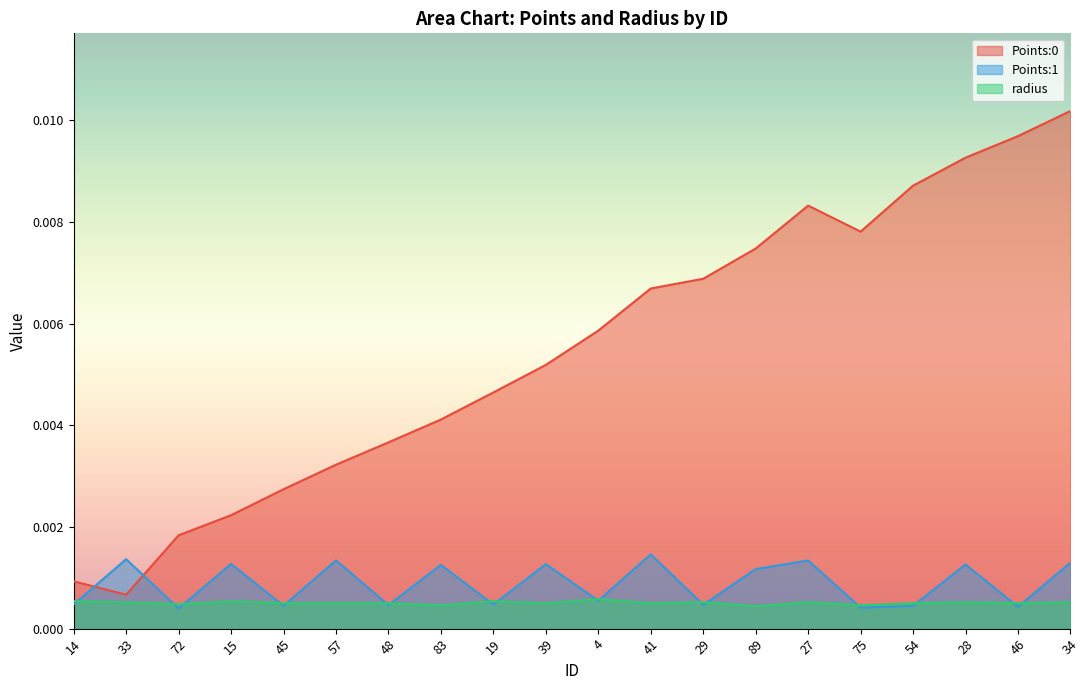

What position from the right is 89?

7